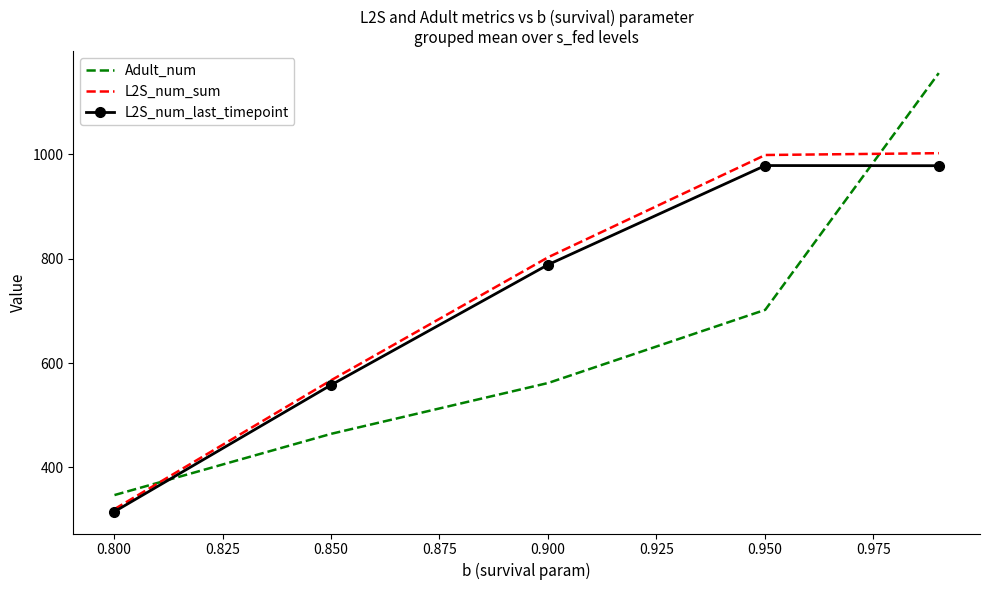

How many intersections are there between Adult_num and L2S_num_sum?

2